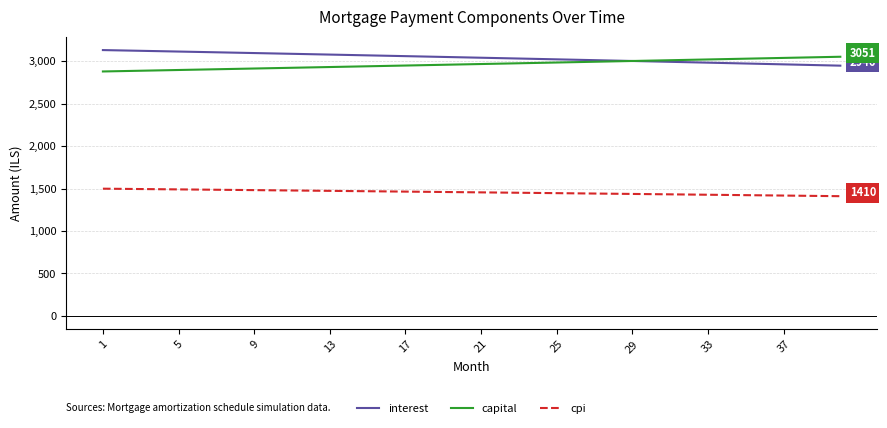

True or false: cpi and capital cross at least once.

False